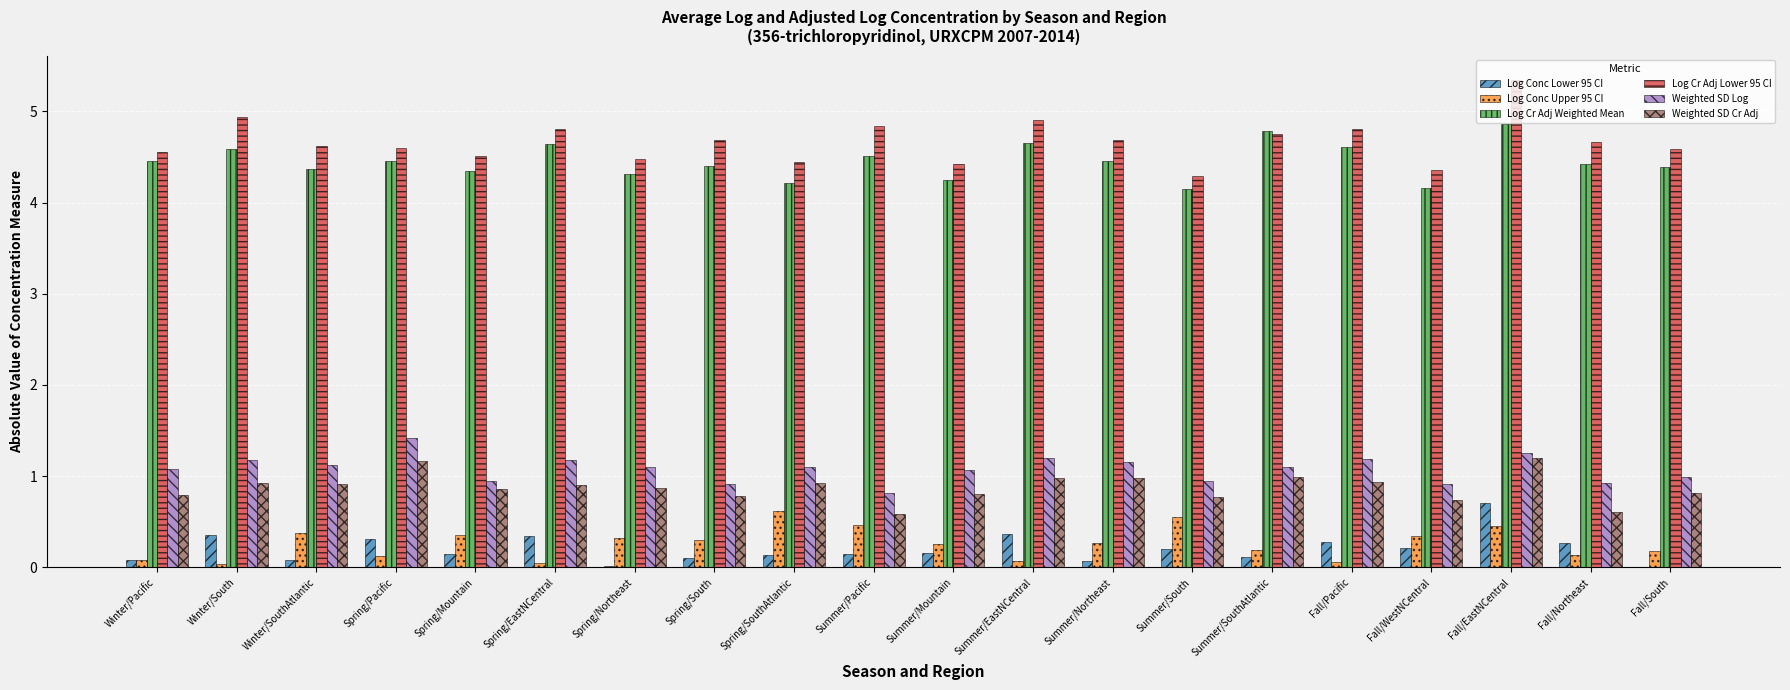

What is the sum of all Log Cr Adj Lower 95 CI values?

93.3